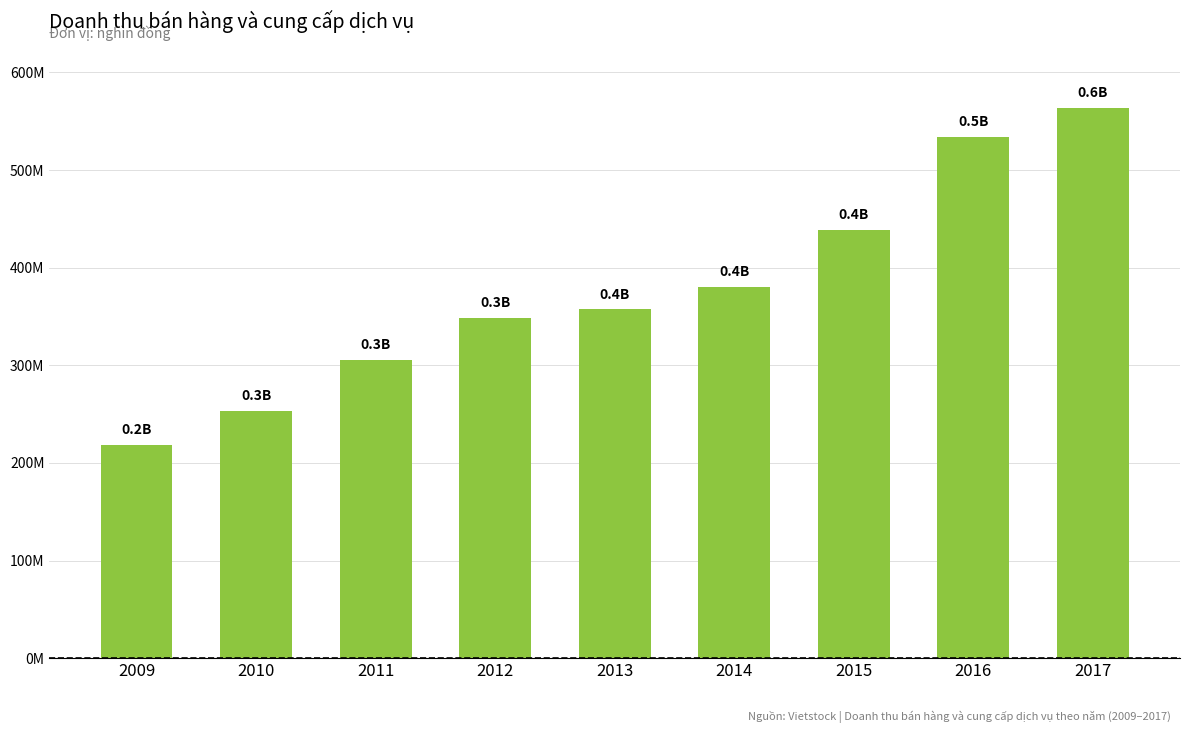

What is the difference between the maximum and second lowest values?

310946487